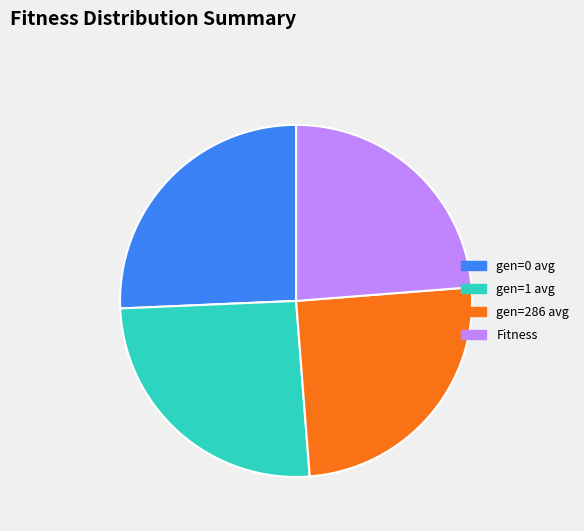

What is the ratio of the value at gen=1 avg to the value at gen=286 avg?

1.0